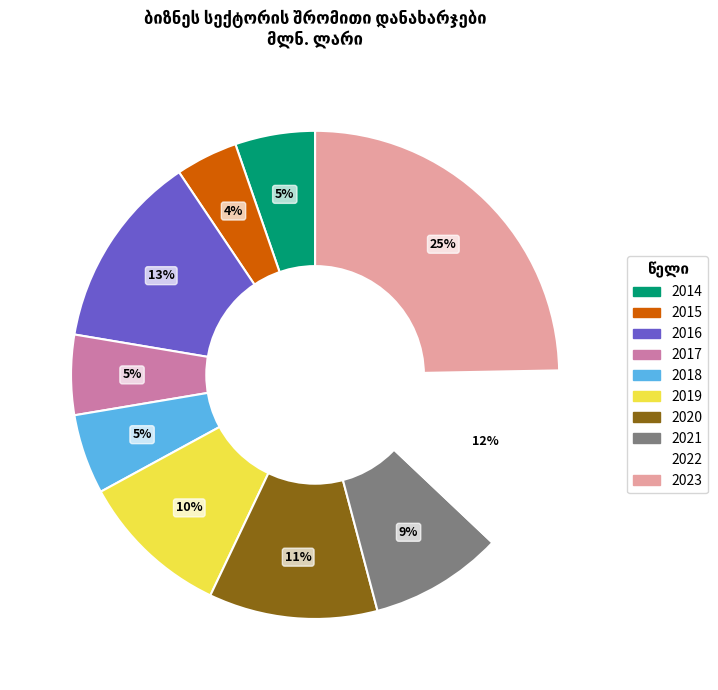

Which has a higher value, 2020 or 2017?

2020